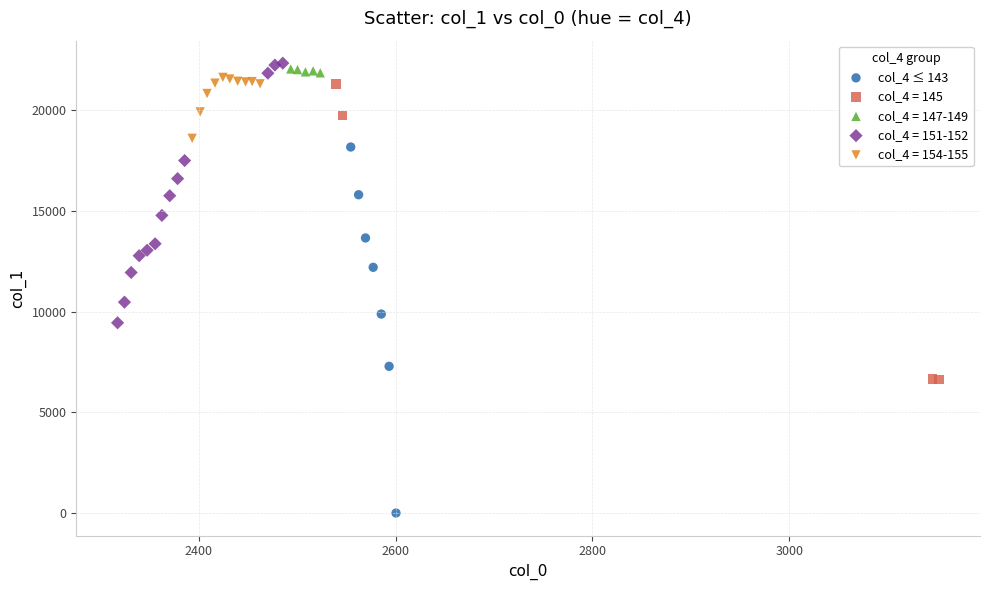

Which series contains the lowest Y value?

col_4 ≤ 143